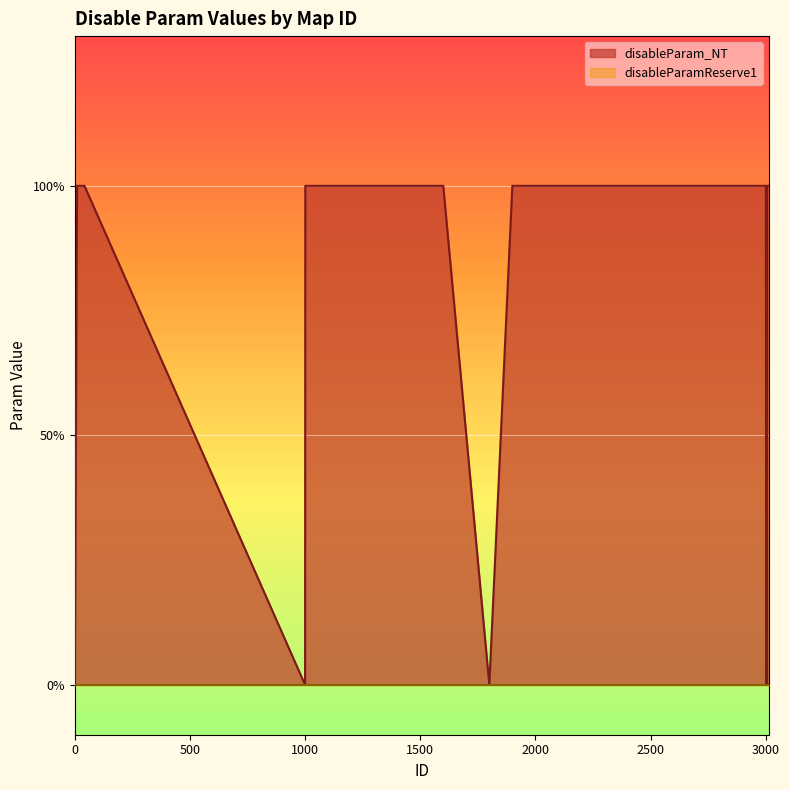

List the labels in order of value, largest first.

10, 20, 21, 30, 31, 40, 41, 42, 1001, 1100, 1105, 1110, 1171, 1201, 1202, 1203, 1204, 1300, 1400, 1500, 1600, 1900, 3000, 3001, 3003, 3005, 3006, 3007, 3008, 3009, 3010, 3011, 3012, 3013, 3014, 0, 1000, 1800, 3002, 3004